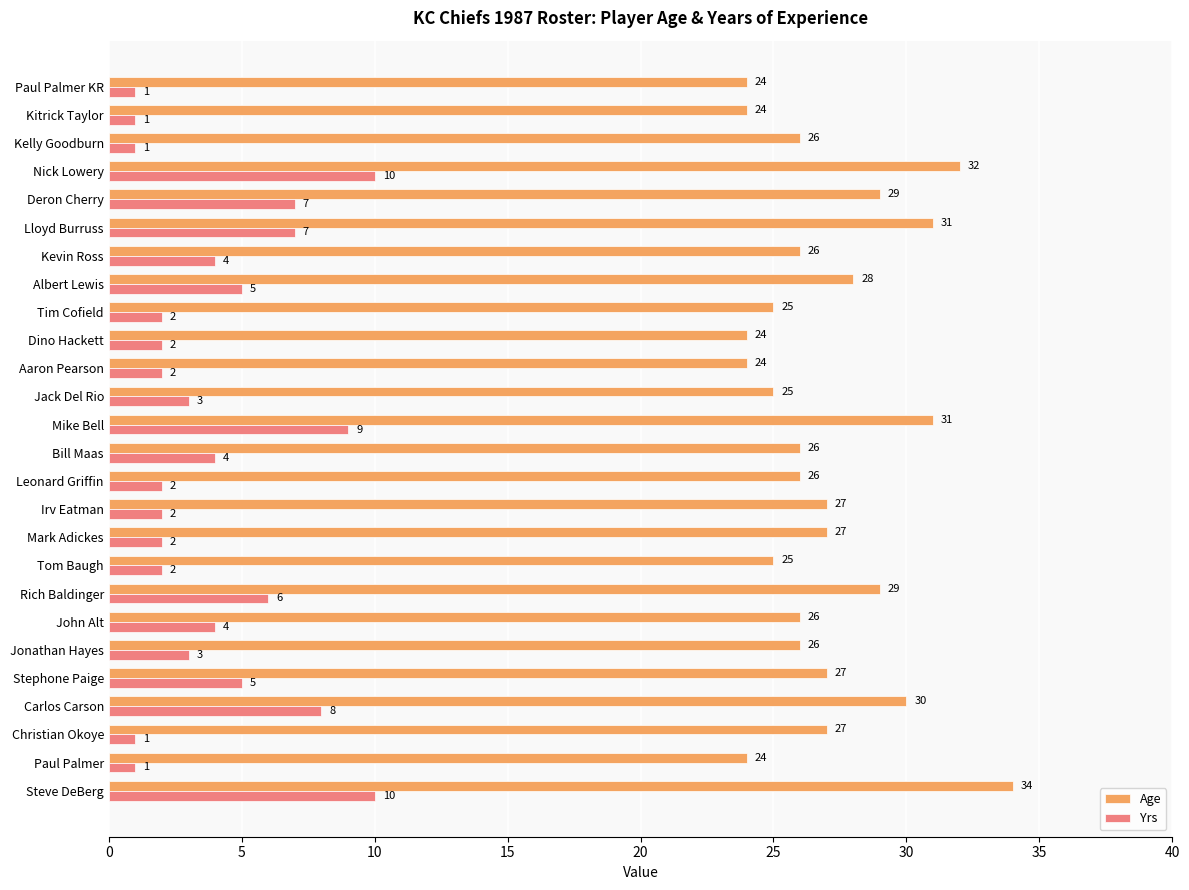

Rank the series by their maximum value, from highest to lowest.

Age, Yrs